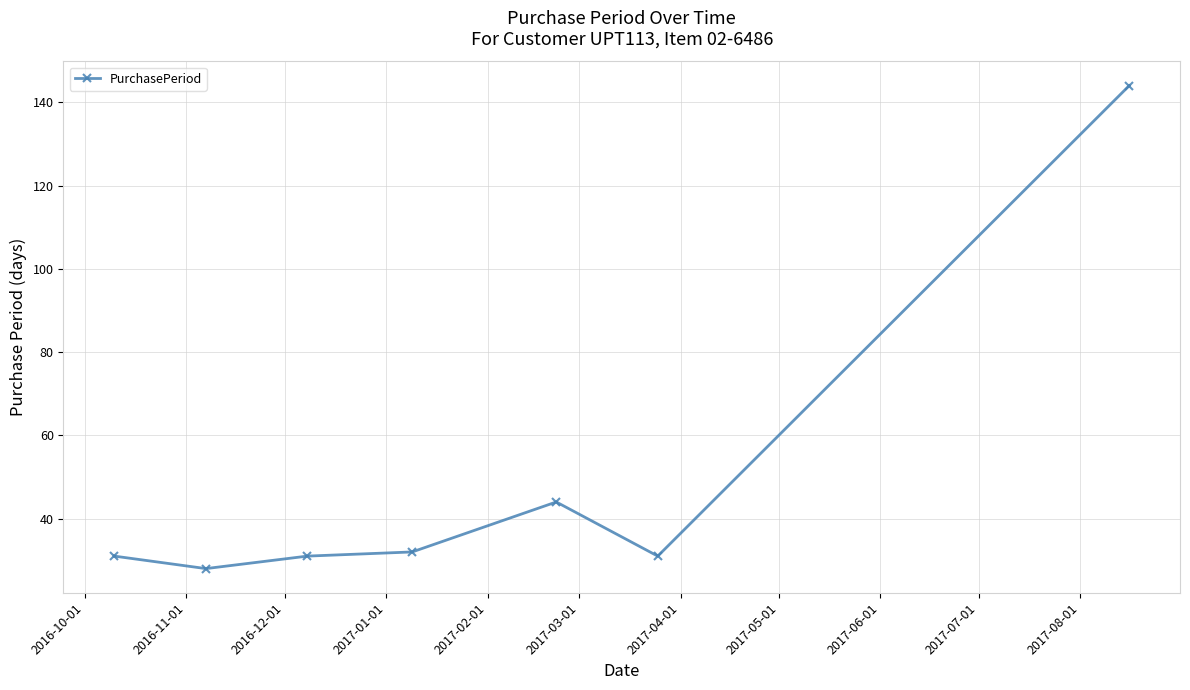

What is the value of the 6th point from the left?

31